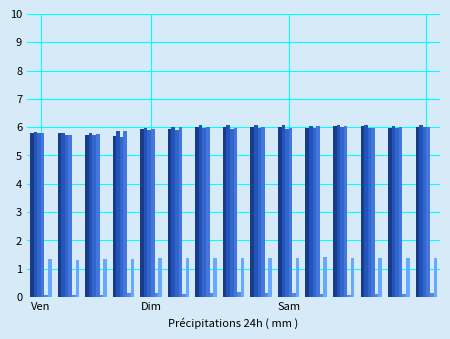

Count the number of data series in this chart.

6